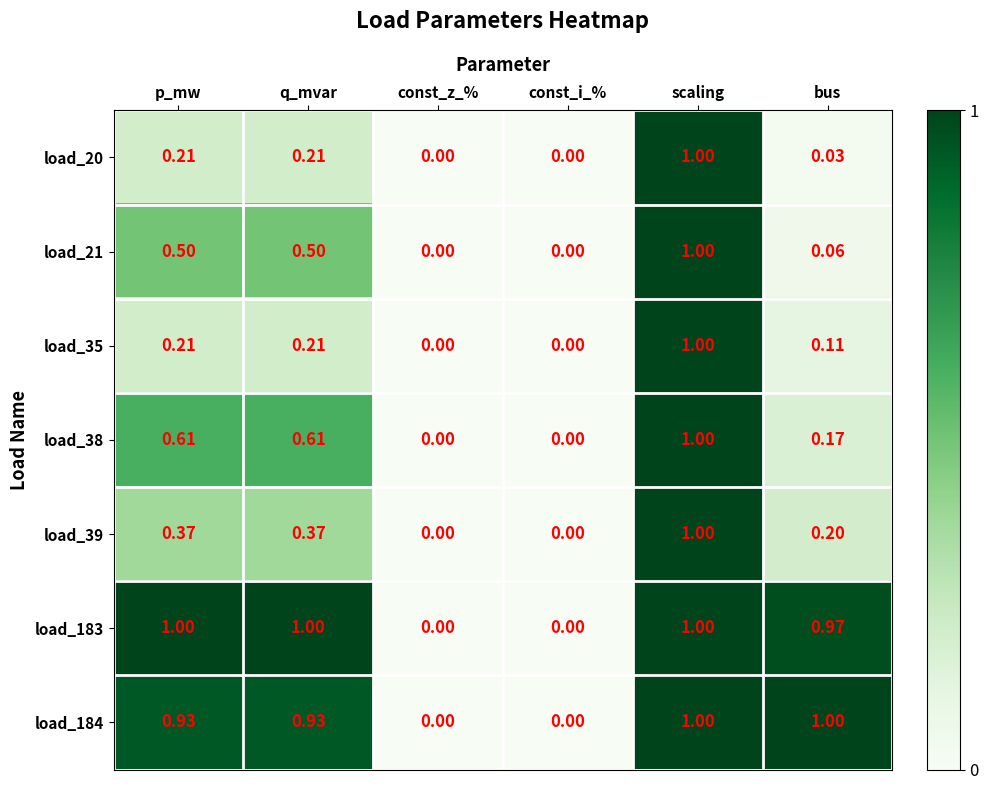

What is the greatest value displayed?

1.0